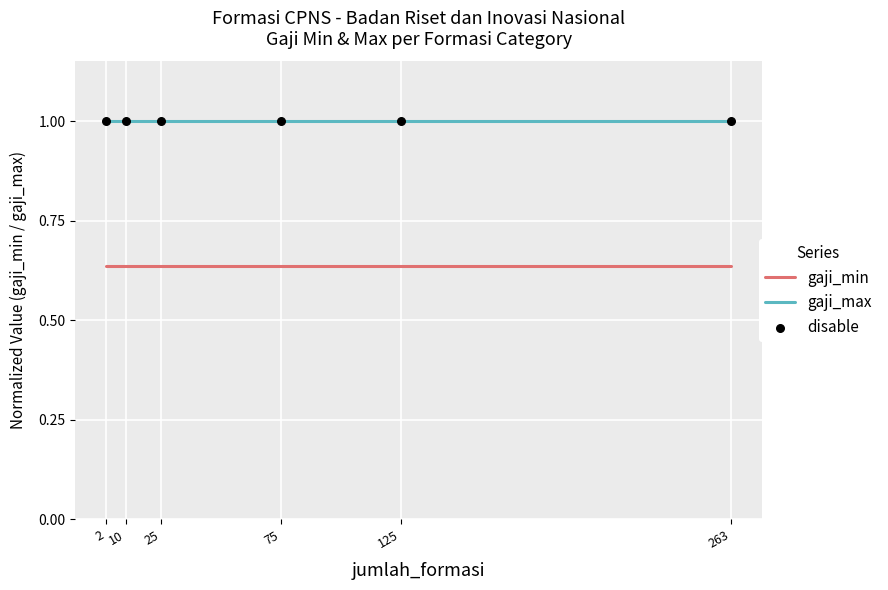

What is the spread (max minus min) of values at 125?

0.4